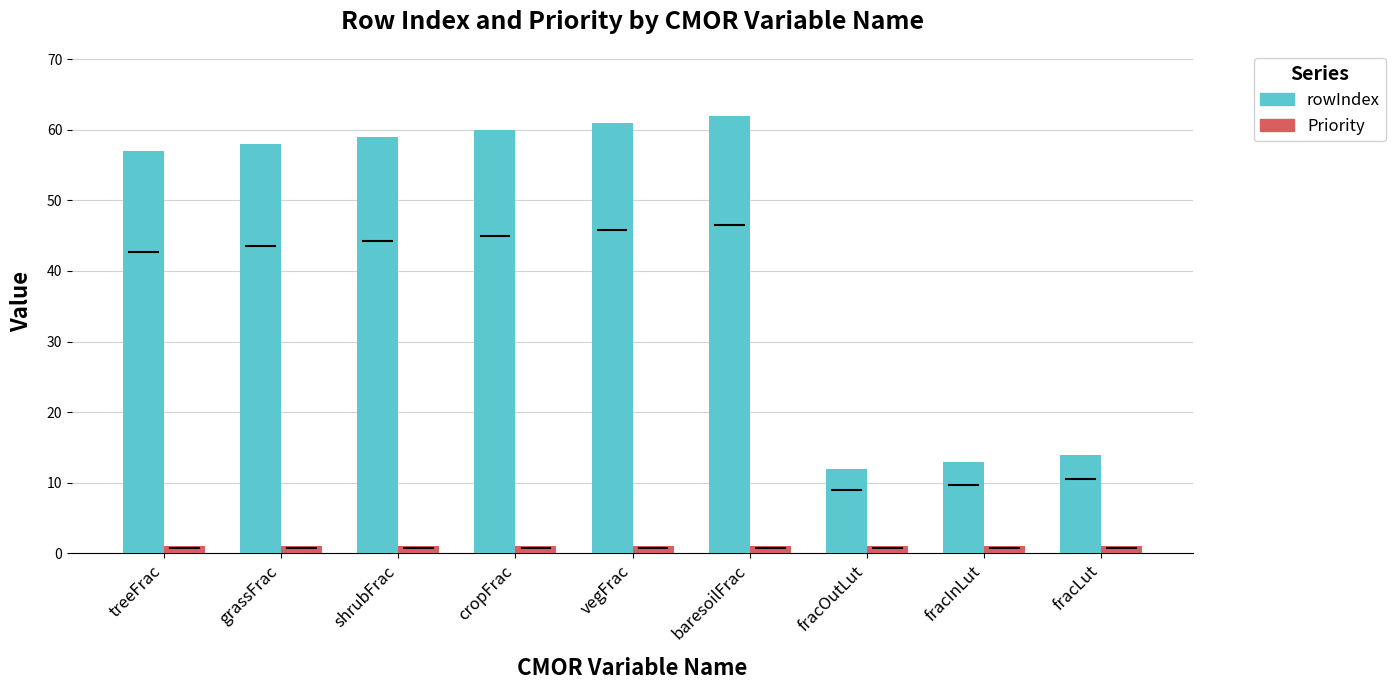

The value of rowIndex at fracInLut is 22. True or false?

False